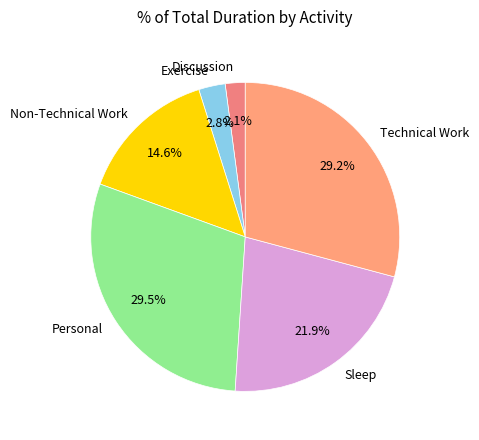

Which category has the smallest portion of the pie?

Discussion